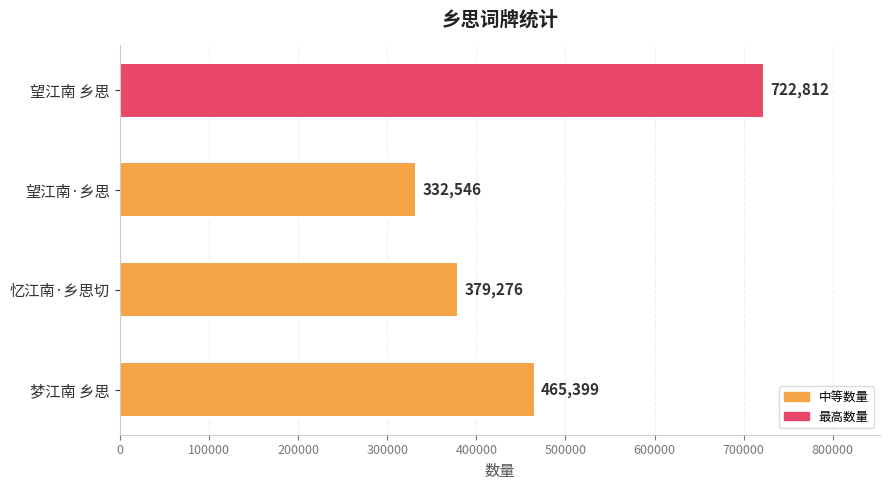

True or false: the data shows 465399 at 梦江南 乡思.

True